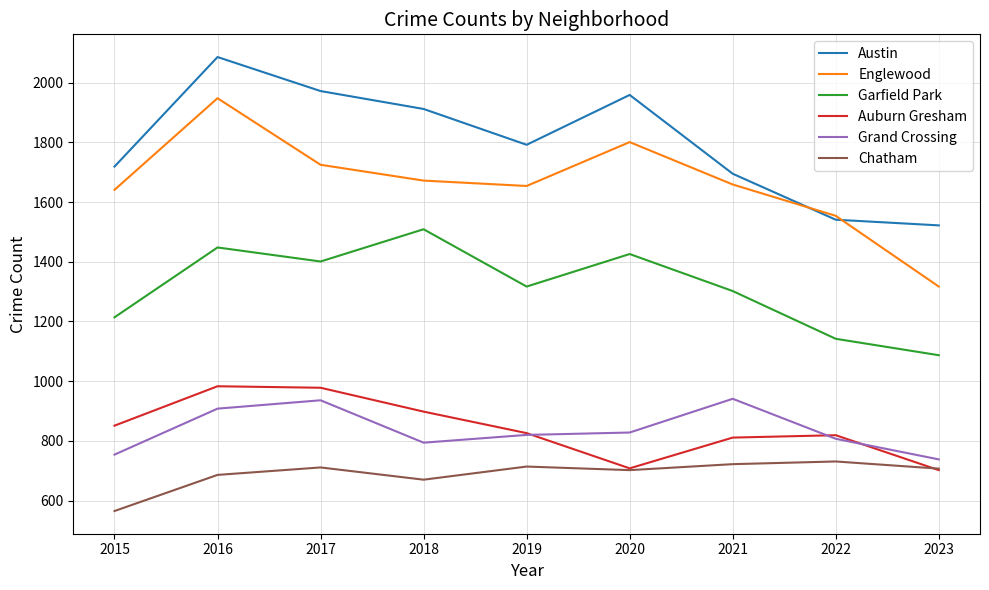

Which series changed the most between 2019 and 2022?

Austin